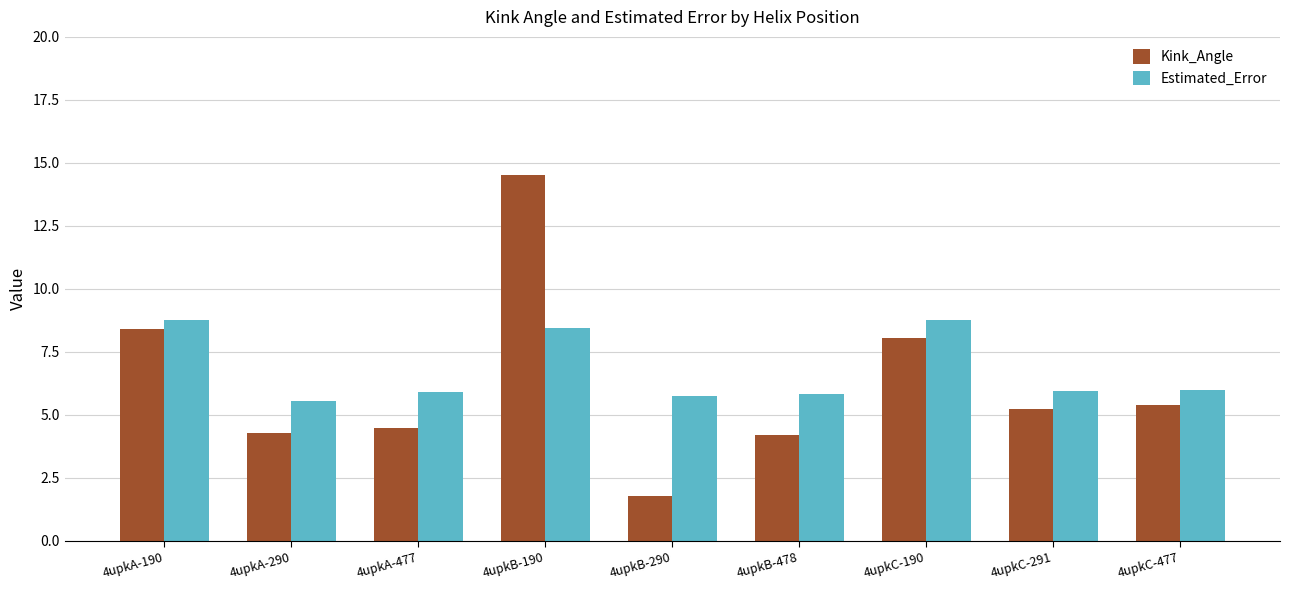

What is the maximum value shown in the chart?

14.5